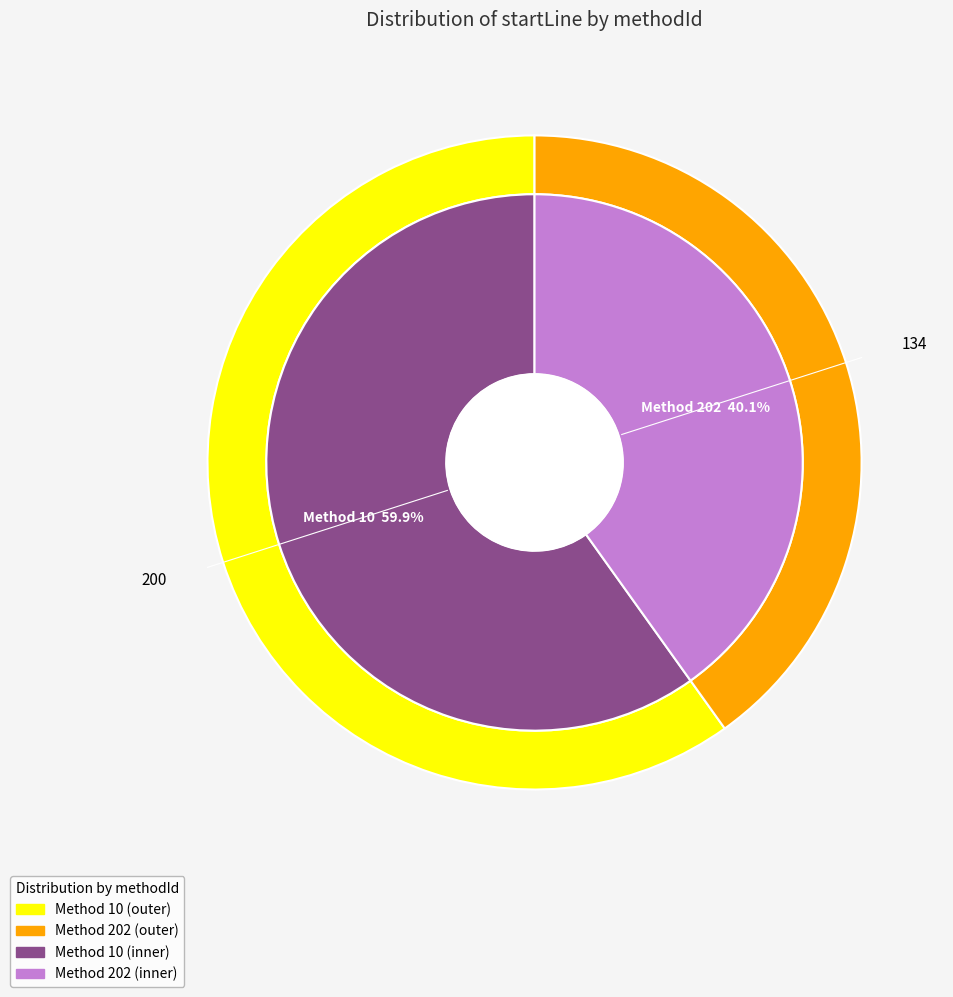

What is the largest slice in the pie chart?

10